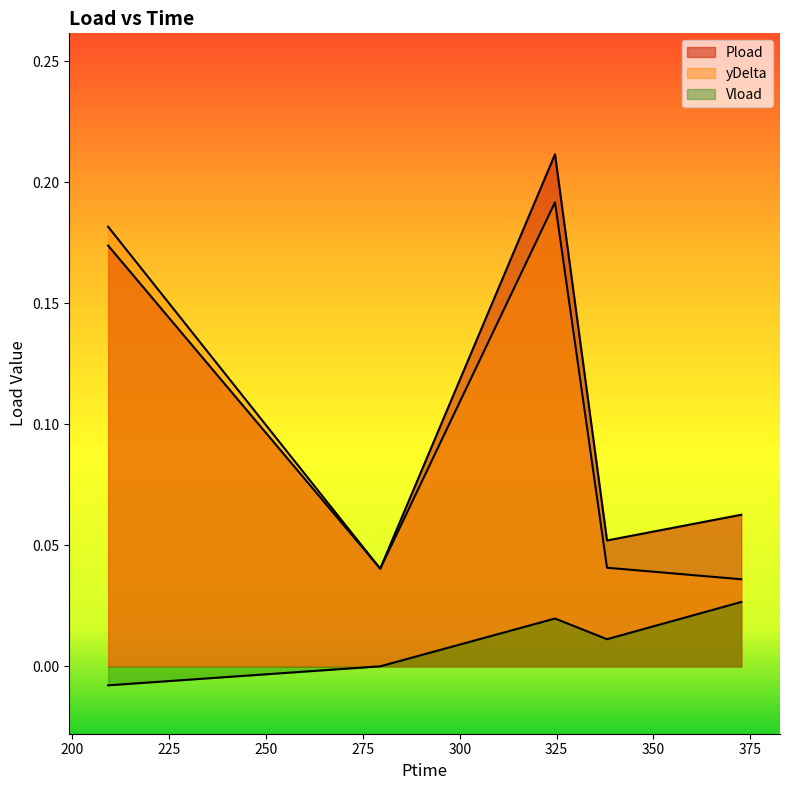

Which series has the largest total across all categories?

Pload